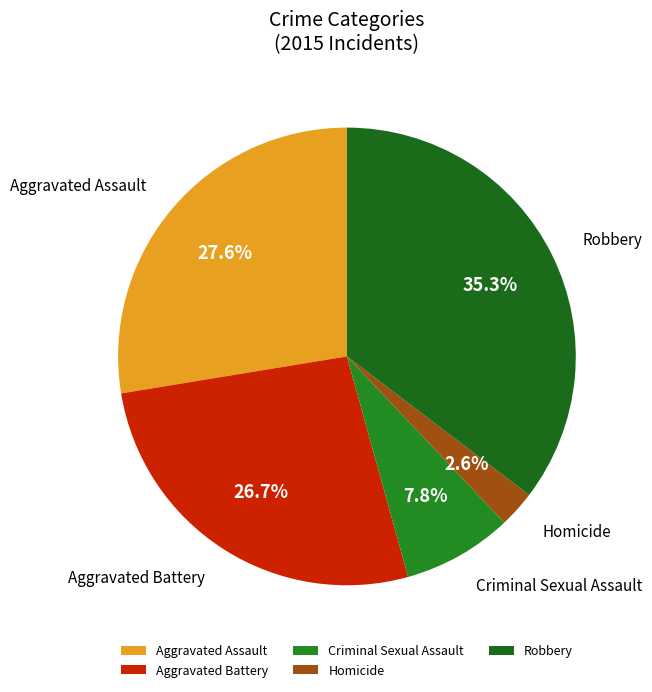

To the nearest percent, what is the difference between the largest and smallest slice percentages?

33%